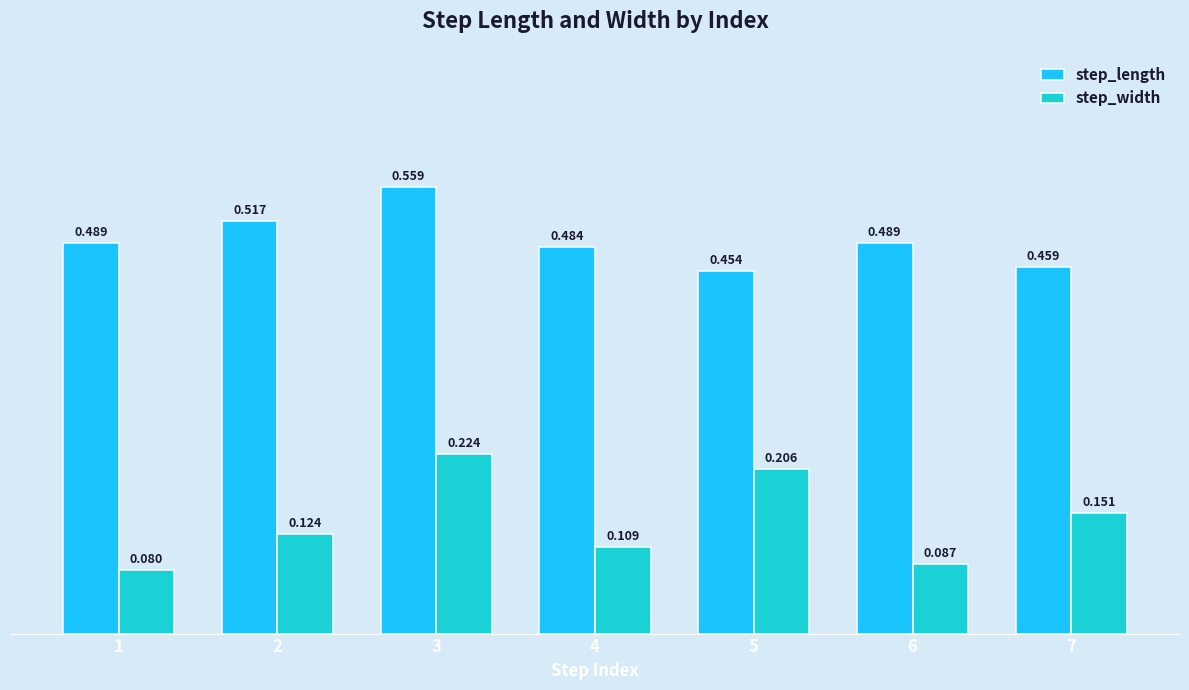

Does the chart contain any negative values?

No